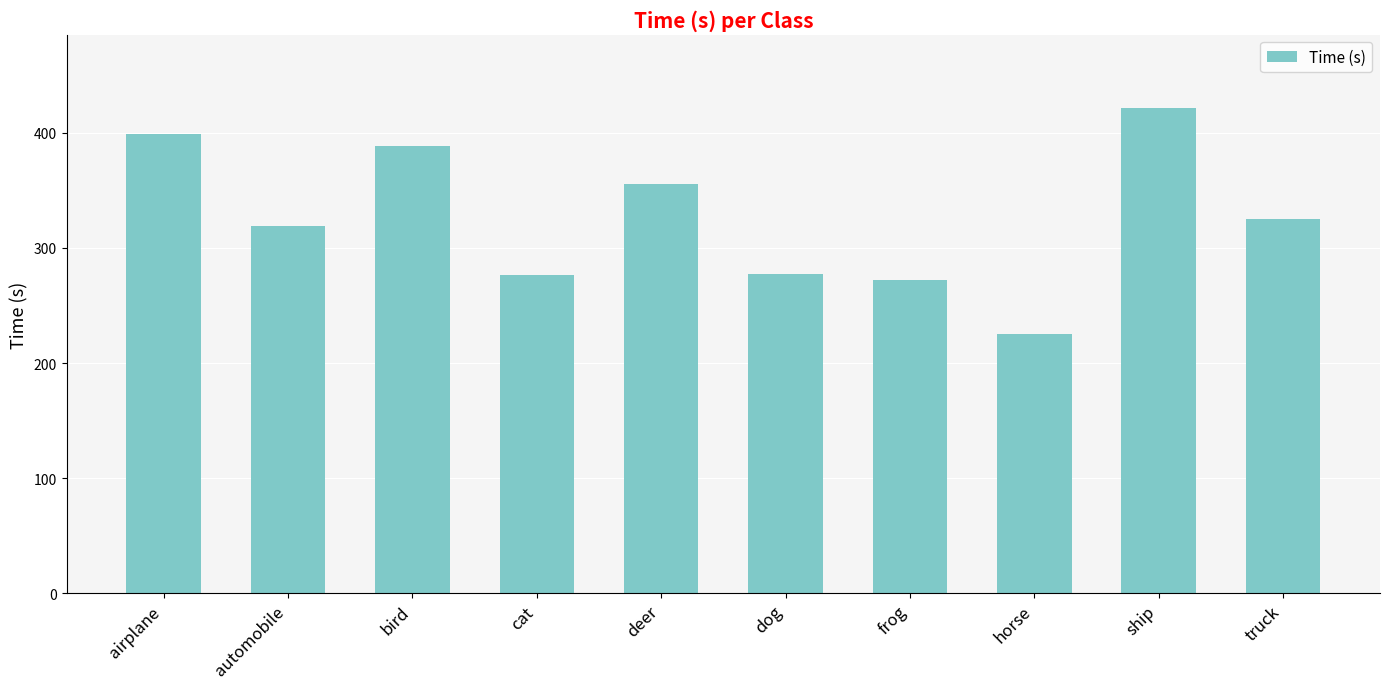

What is the maximum value shown in the chart?

421.8